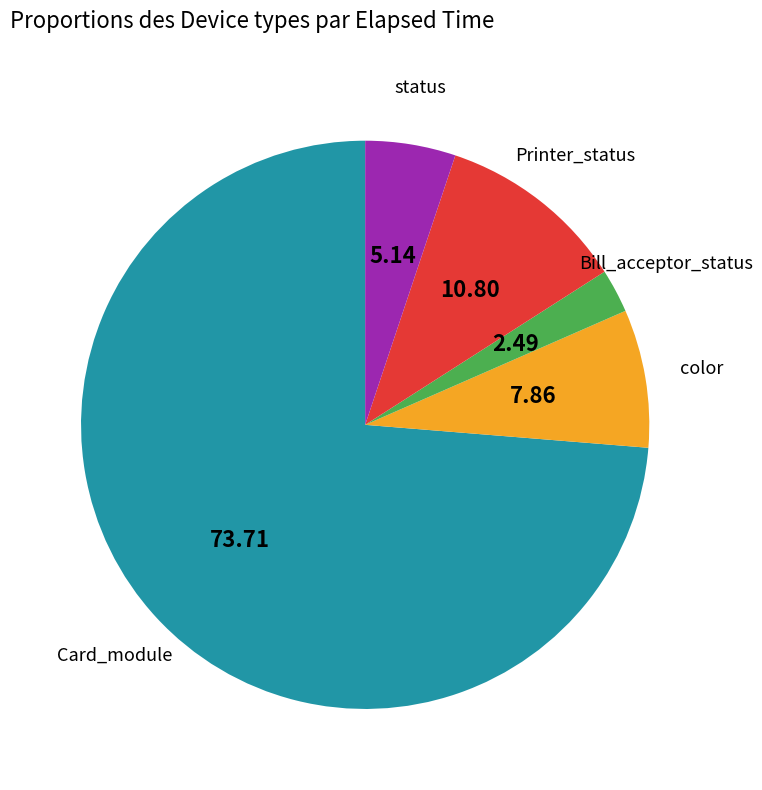

What is the majority slice?

Card_module